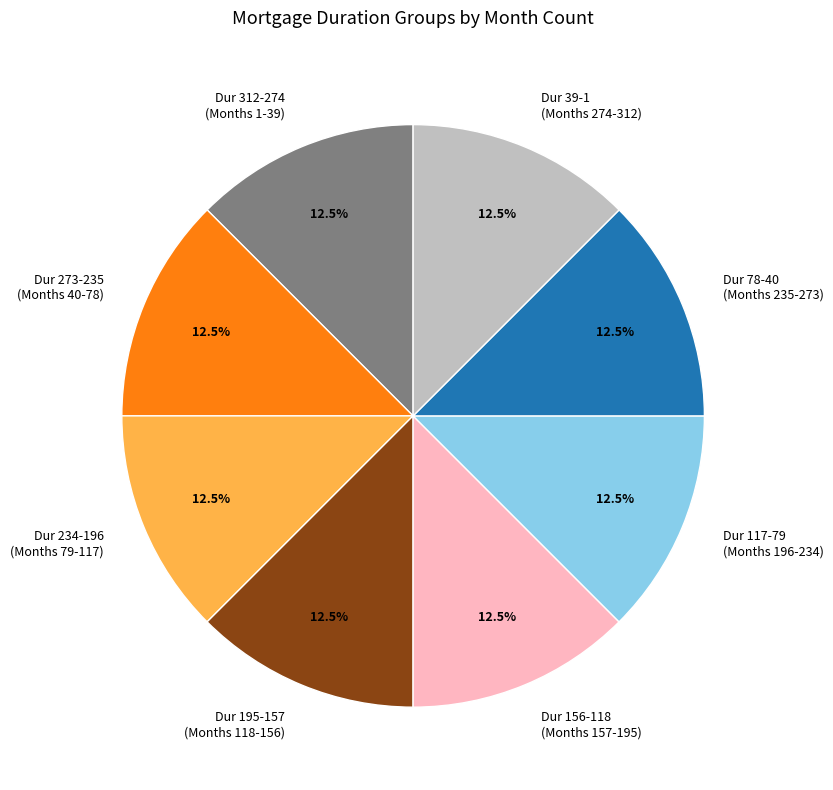

What is the ratio of the value at Dur 39-1 (Months 274-312) to the value at Dur 195-157 (Months 118-156)?

1.0